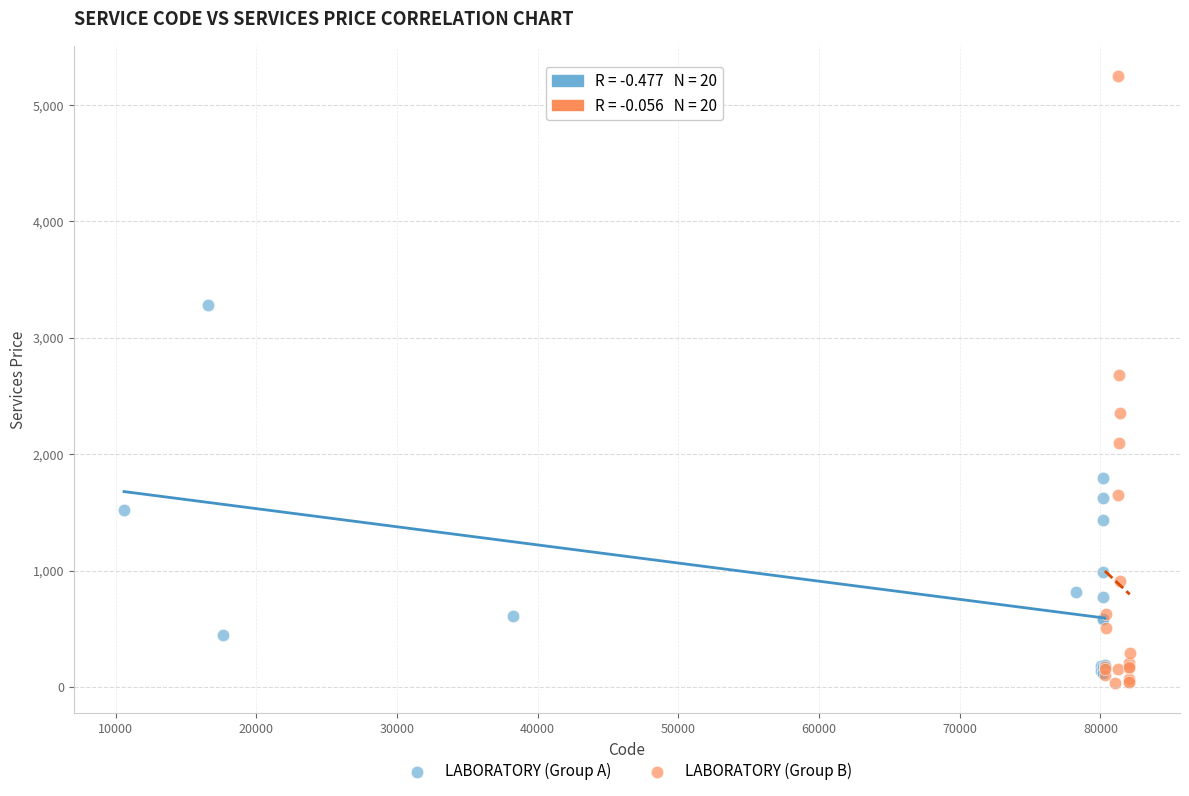

Which series has the widest spread of Y values?

LABORATORY (Group B)